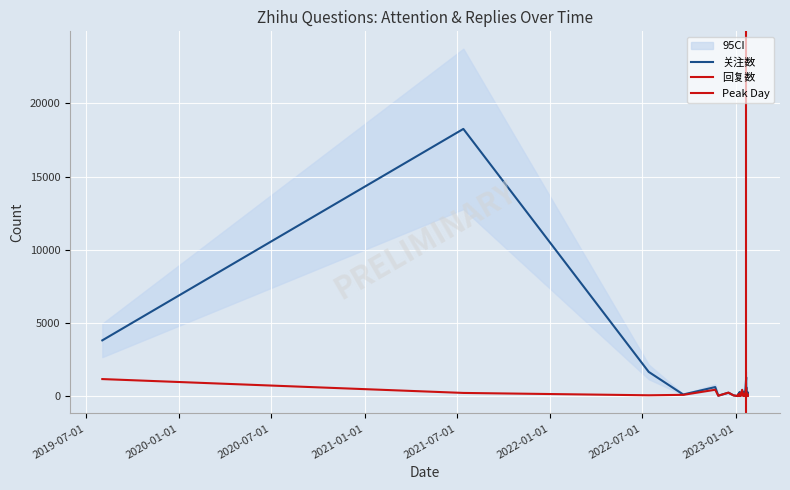

Does the chart display data point markers on the line(s)?

No